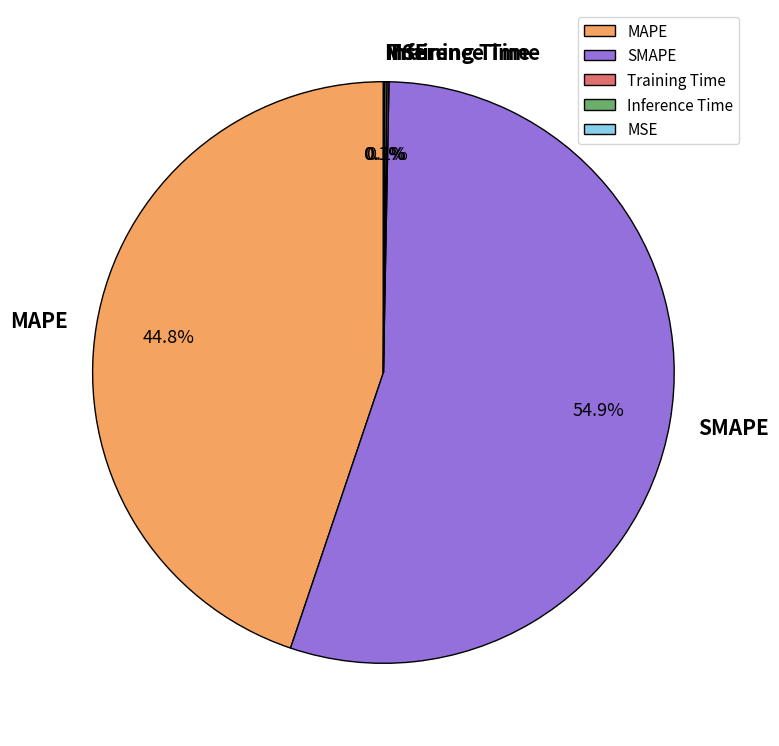

Is it true that SMAPE is 68% of the pie?

False